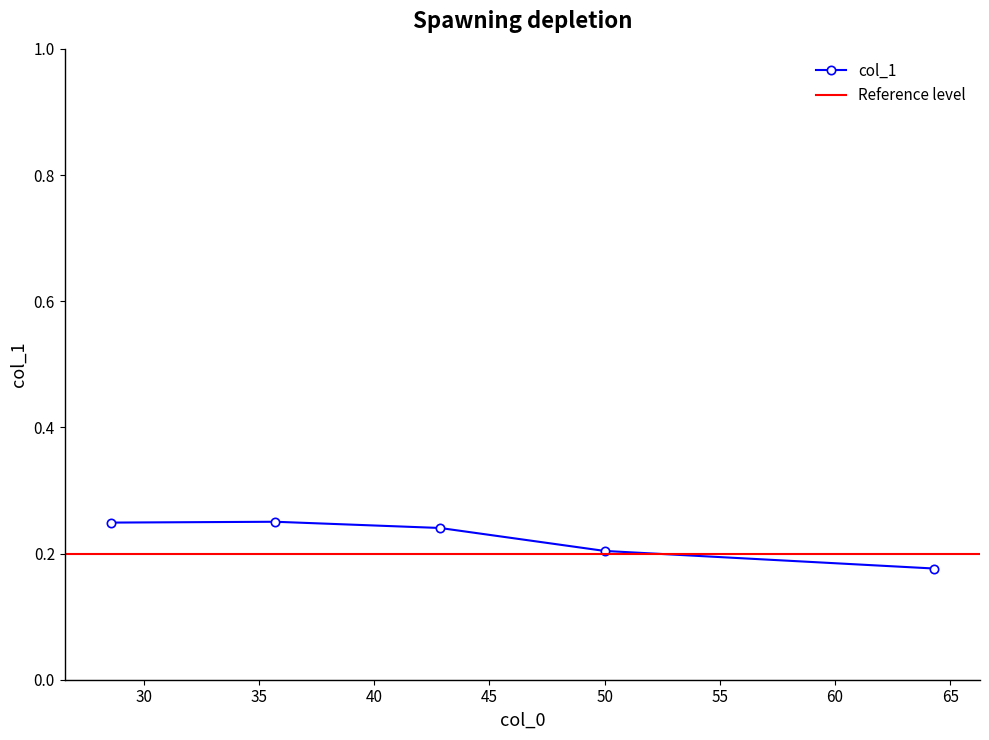

The value at 42.857142857143 is 0.2. True or false?

True